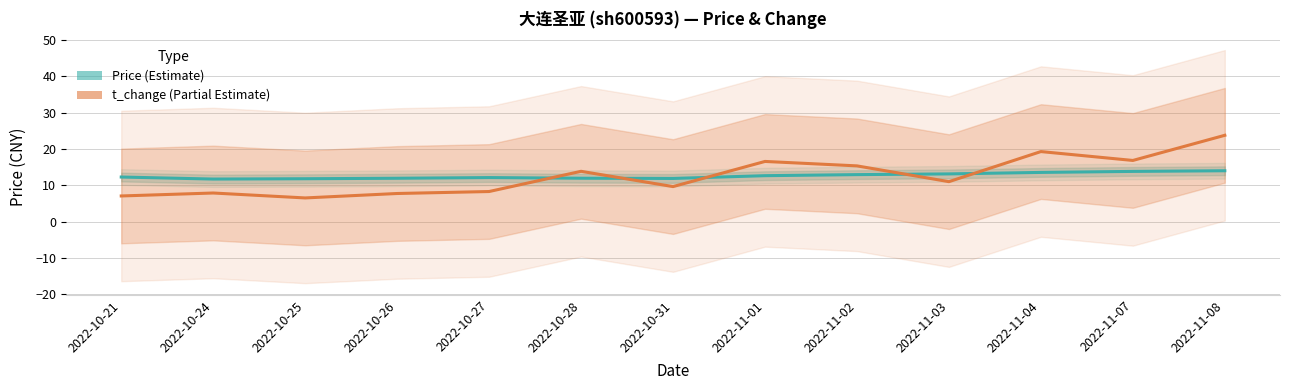

What position from the right is 2022-11-07?

2